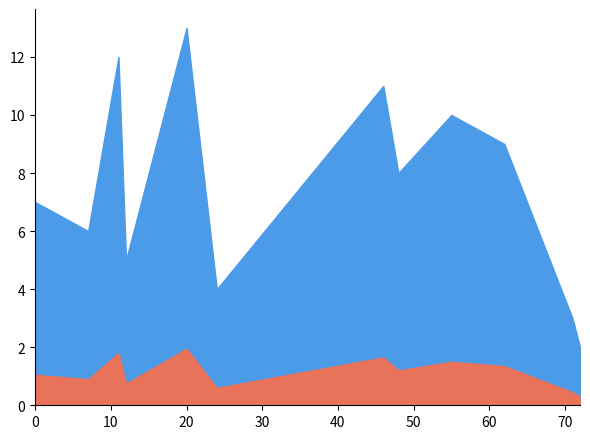

The value at 48 is 13. True or false?

False